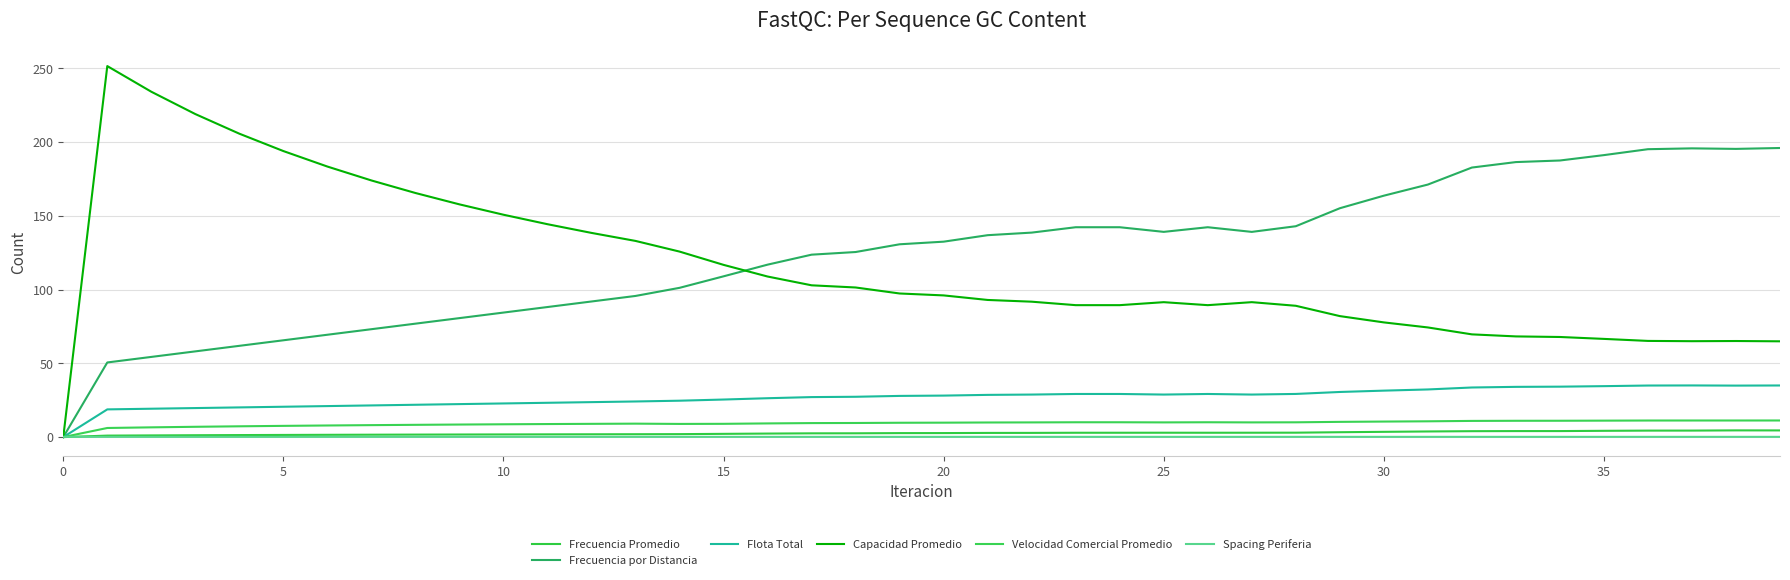

How many times do Spacing Periferia and Frecuencia por Distancia cross each other?

1